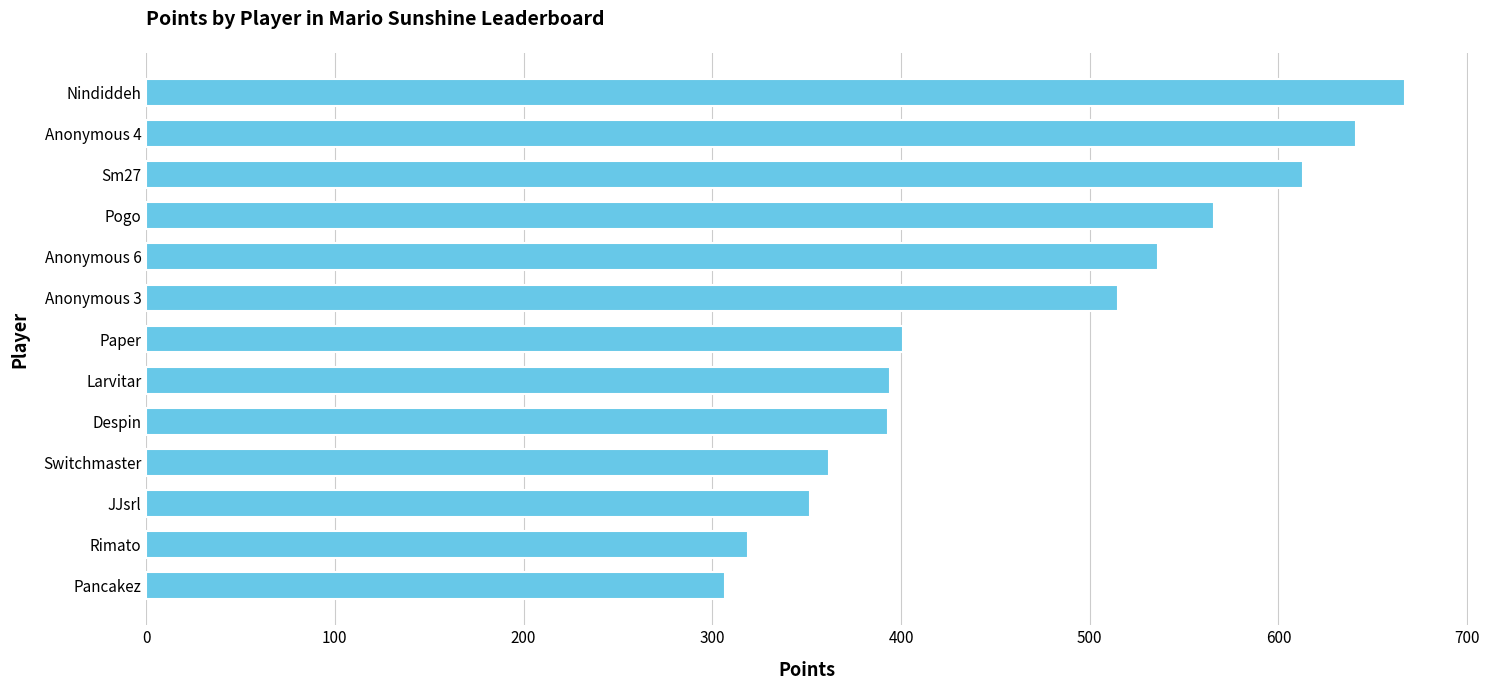

What is the greatest value displayed?

667